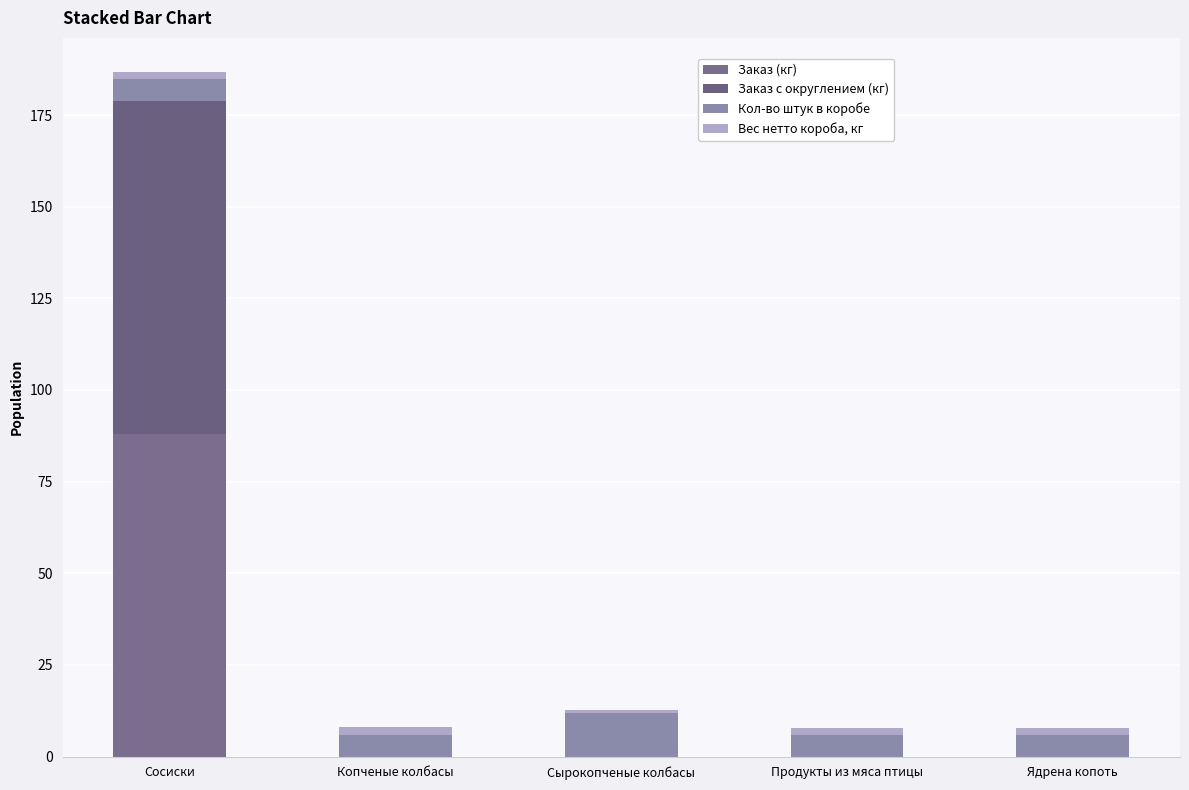

What is the sum of all Кол-во штук в коробе values?

36.0